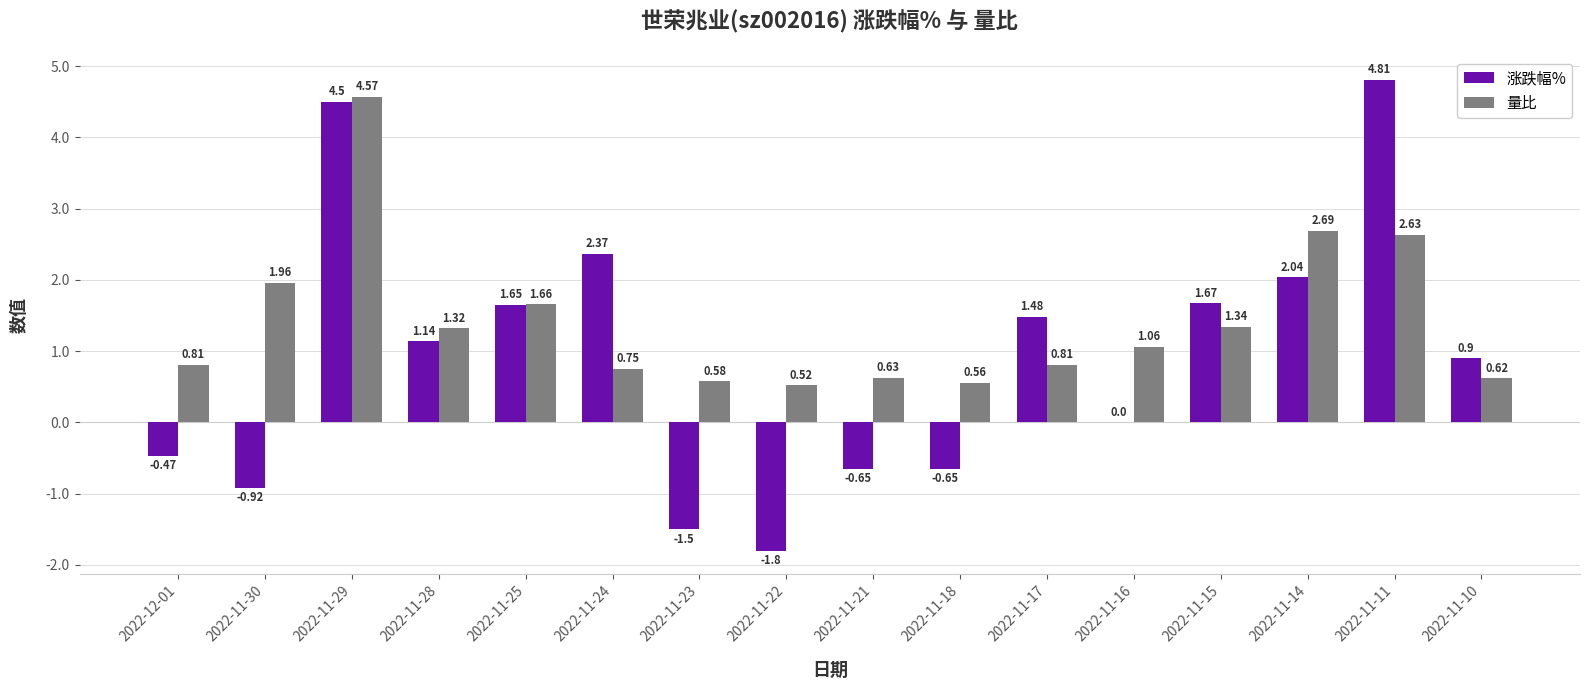

Does the chart contain stacked bars?

No